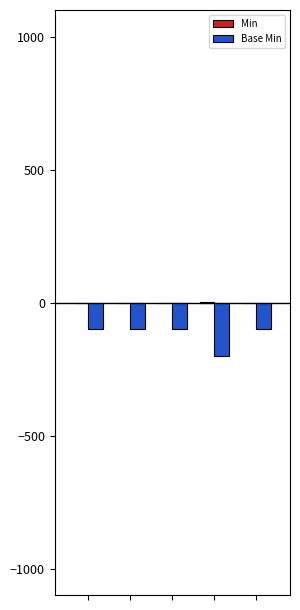

Reading left to right, transcribe all the data shown in this chart.

Min: 0	0	0	1	0
Base Min: -100	-100	-100	-200	-100